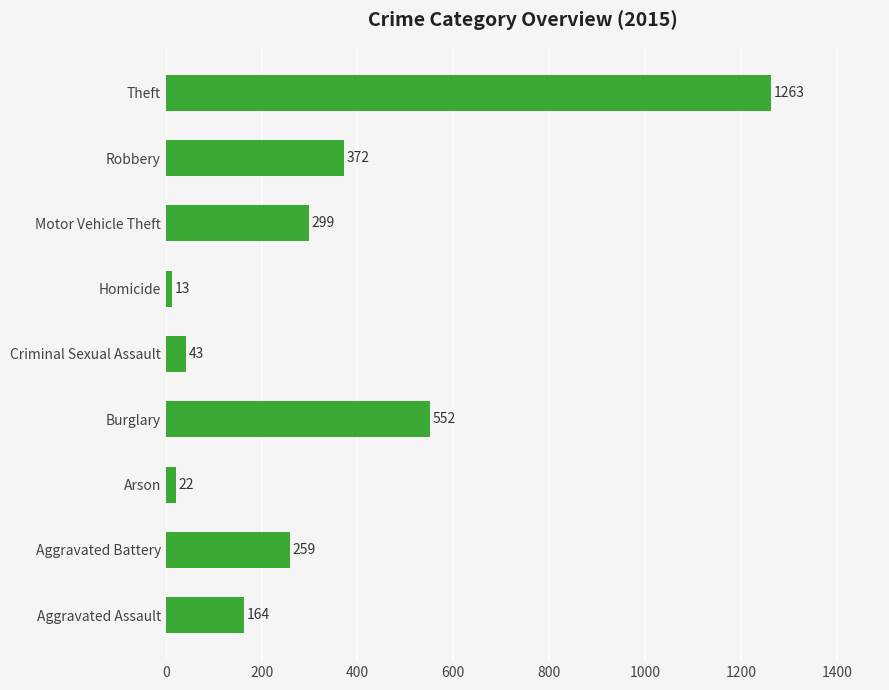

The chart shows a value of 13 at Homicide. True or false?

True